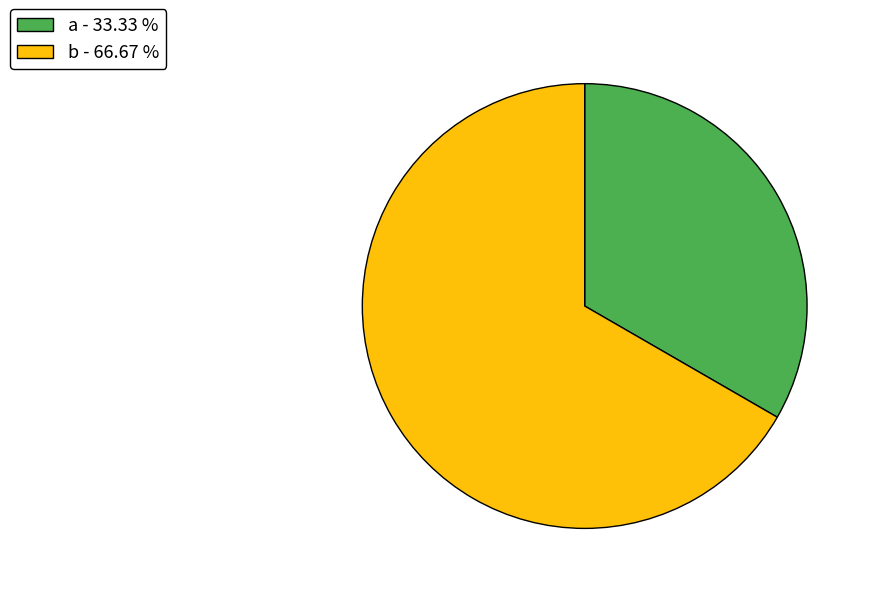

What is the largest slice in the pie chart?

b